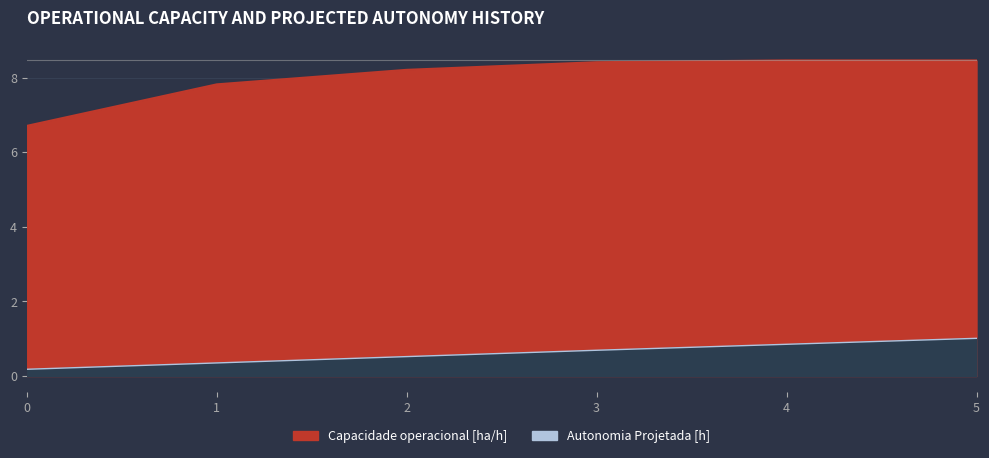

How many lines are shown in the chart?

2